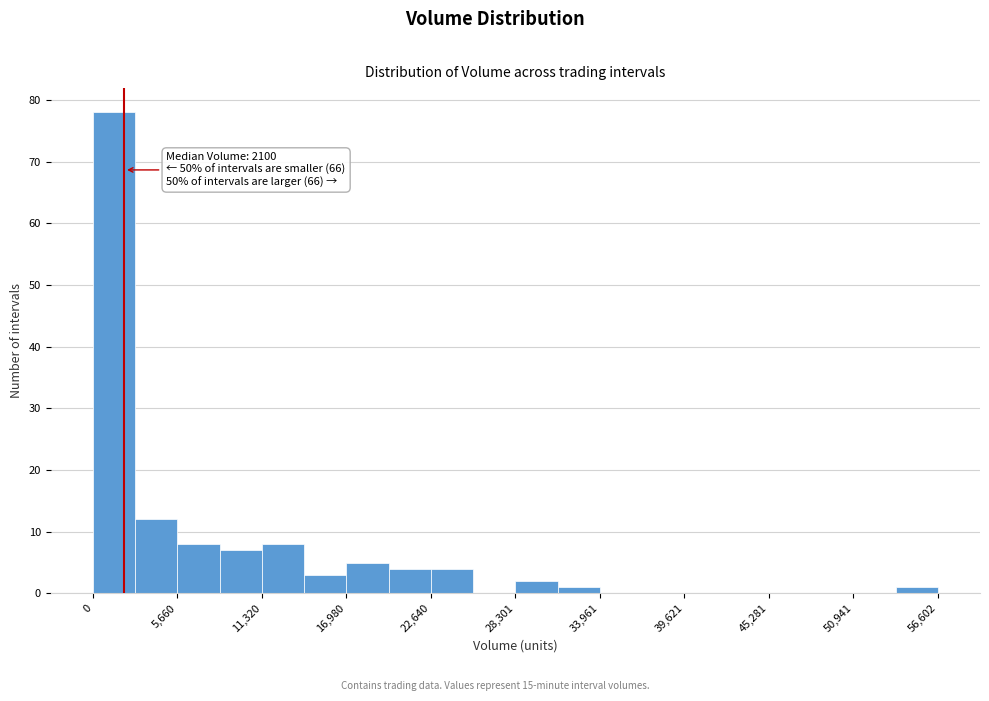

Read against the x-axis, roughly where is the centre of the tallest bar?

1000